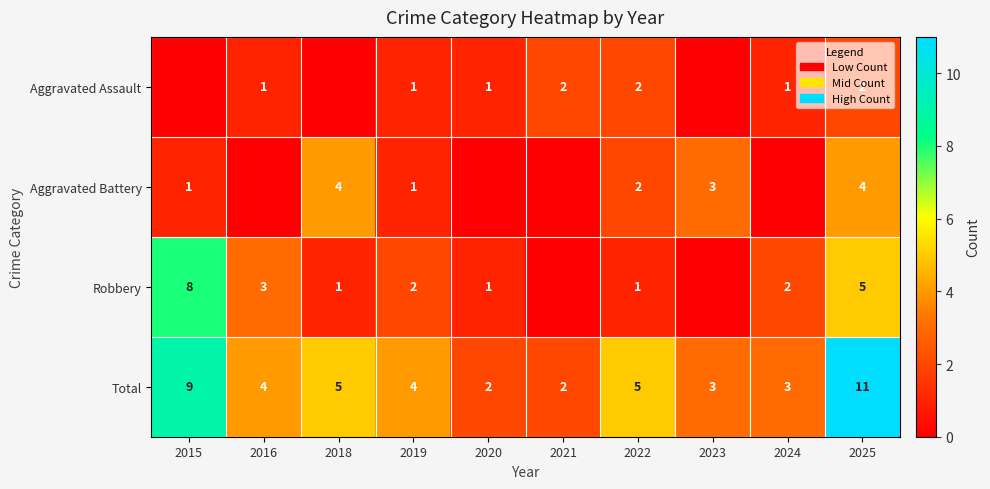

The value of Aggravated Assault at 2020 is 1. True or false?

True